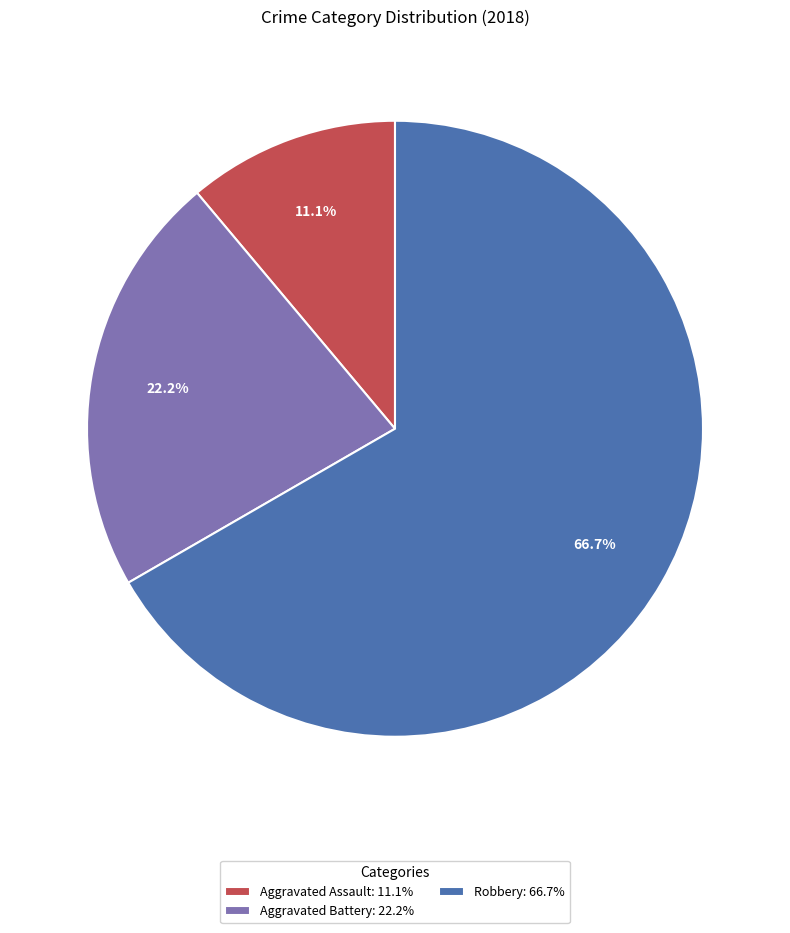

What percentage is the Aggravated Battery slice, to the nearest percent?

22%